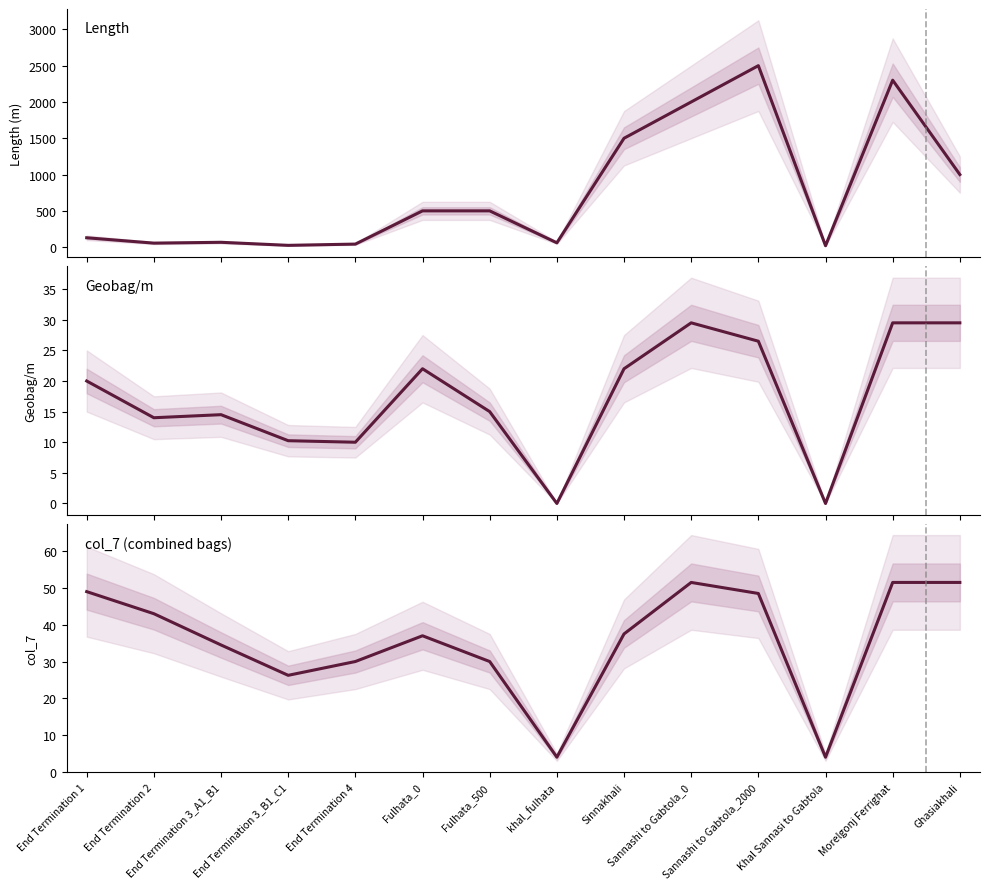

True or false: Geobag/m and Length cross at least once.

False